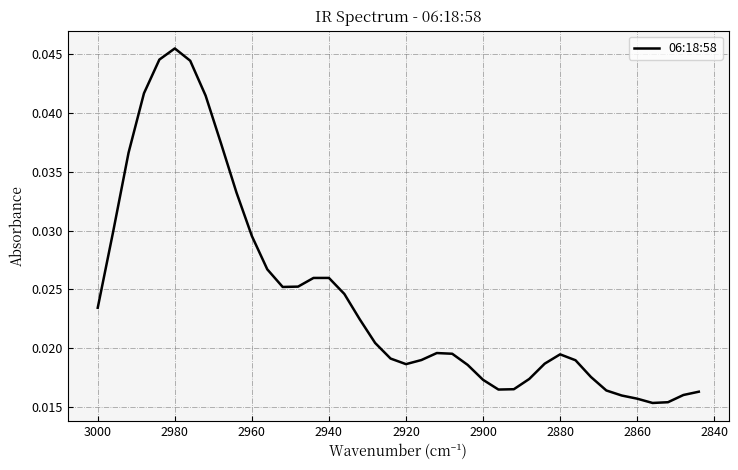

How many points are lower than both their immediate neighbors (excluding endpoints)?

4